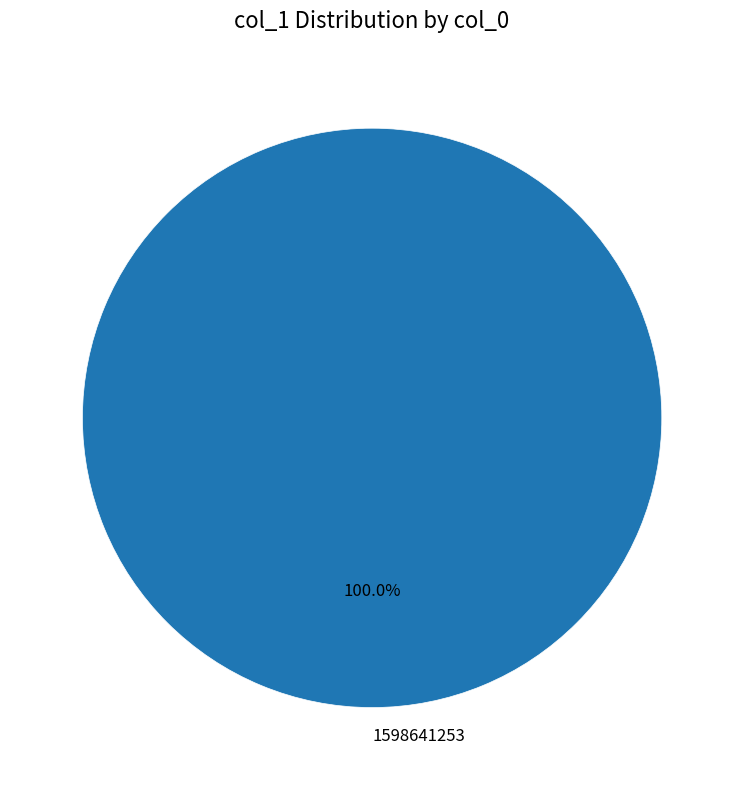

Rank the categories by value from lowest to highest.

1598641253